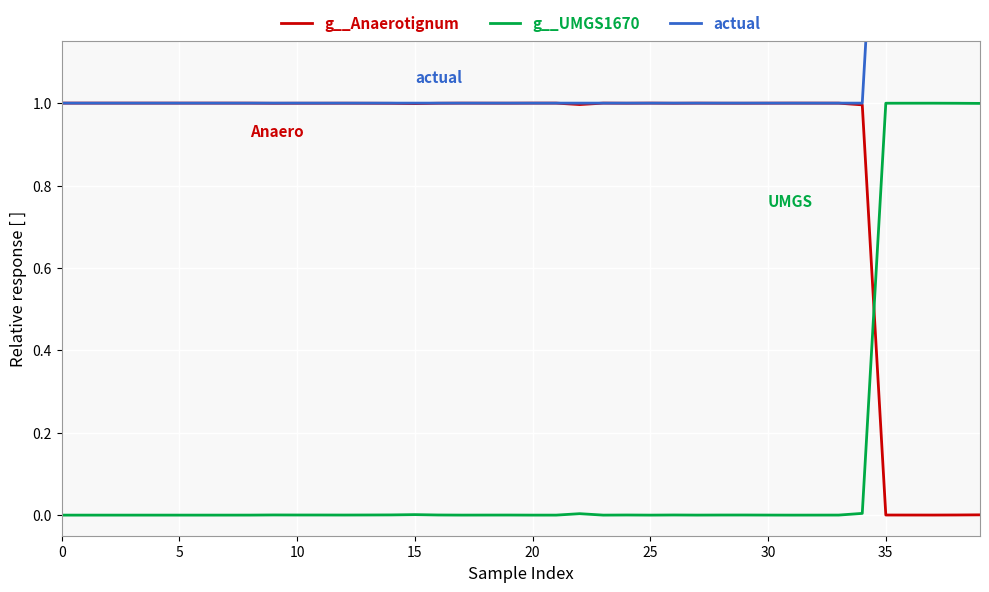

True or false: g__Anaerotignum and g__UMGS1670 cross at least once.

True